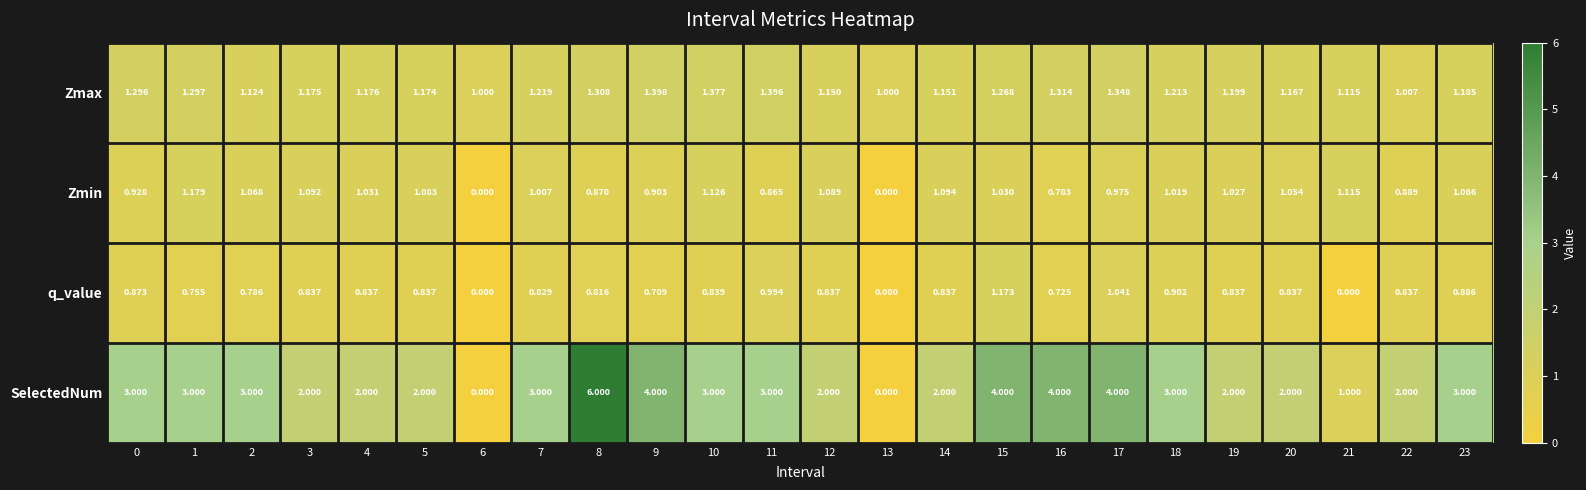

How many data points does each series have?

24